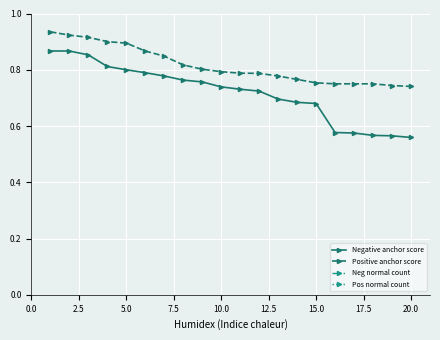

What are all the series names shown in the legend?

Negative anchor score, Positive anchor score, Neg normal count, Pos normal count